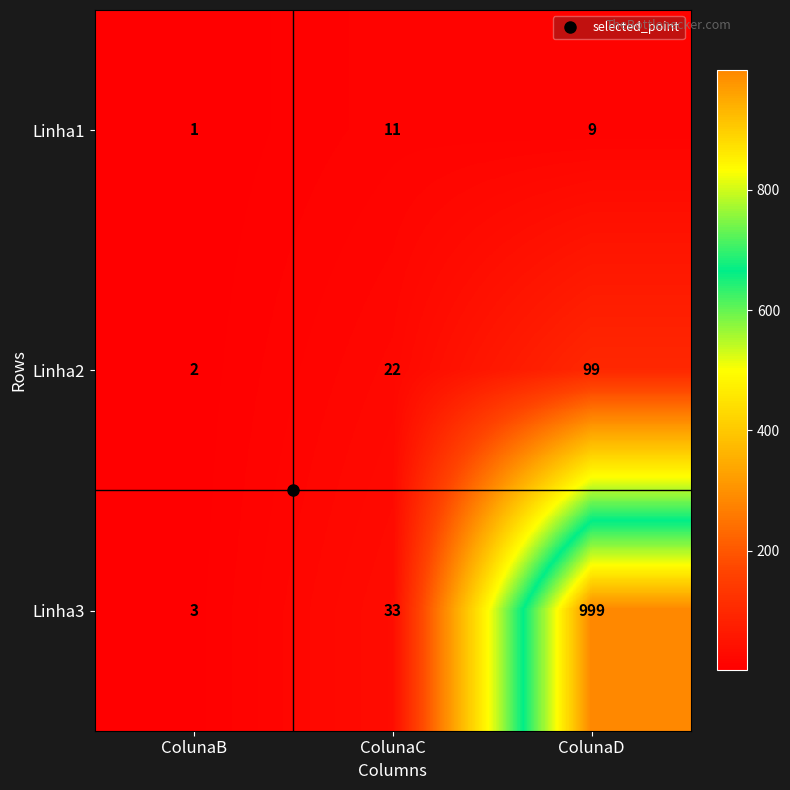

What is the greatest value displayed?

999